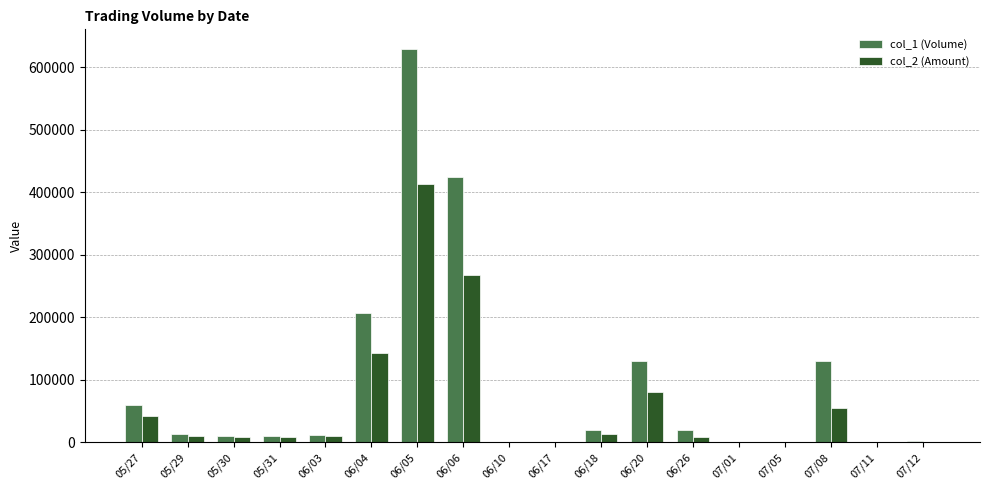

Is the value of col_1 (Volume) at 06/06 greater than the value of col_2 (Amount) at 05/29?

Yes